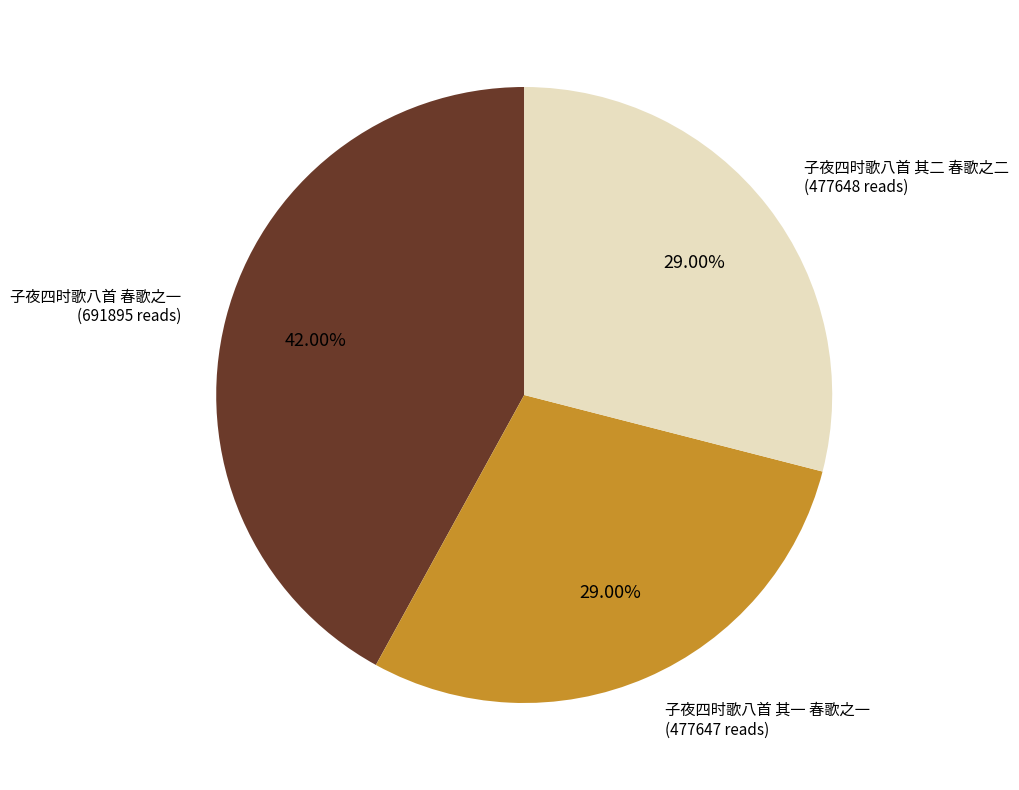

Does any single category account for the majority?

No